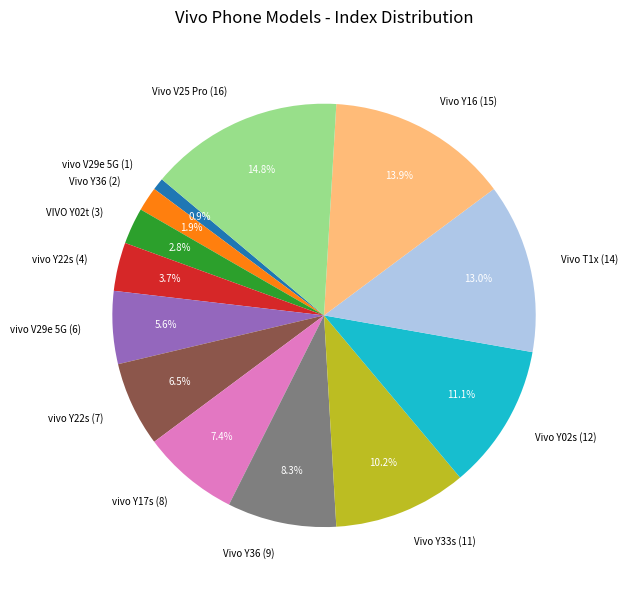

Rank the categories by value from lowest to highest.

vivo V29e 5G (1), Vivo Y36 (2), VIVO Y02t (3), vivo Y22s (4), vivo V29e 5G (6), vivo Y22s (7), vivo Y17s (8), Vivo Y36 (9), Vivo Y33s (11), Vivo Y02s (12), Vivo T1x (14), Vivo Y16 (15), Vivo V25 Pro (16)